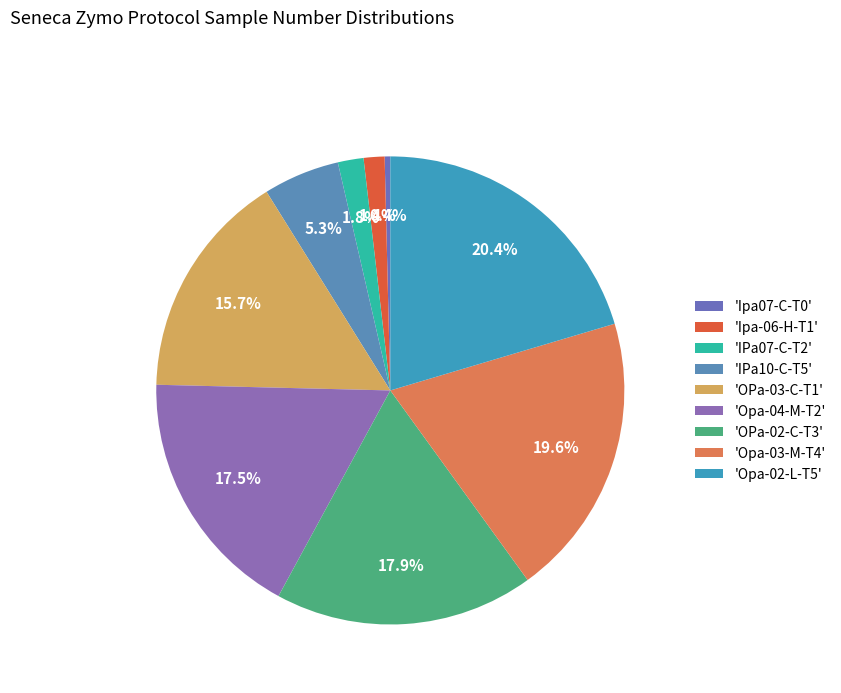

How many segments does this pie chart have?

9